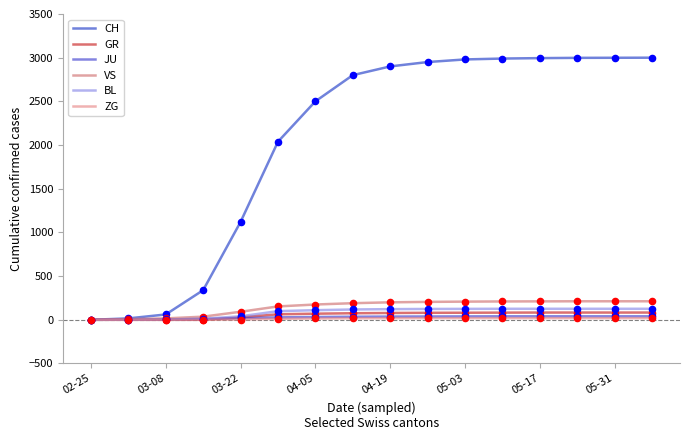

At how many categories does at least one series exceed 1595?

11